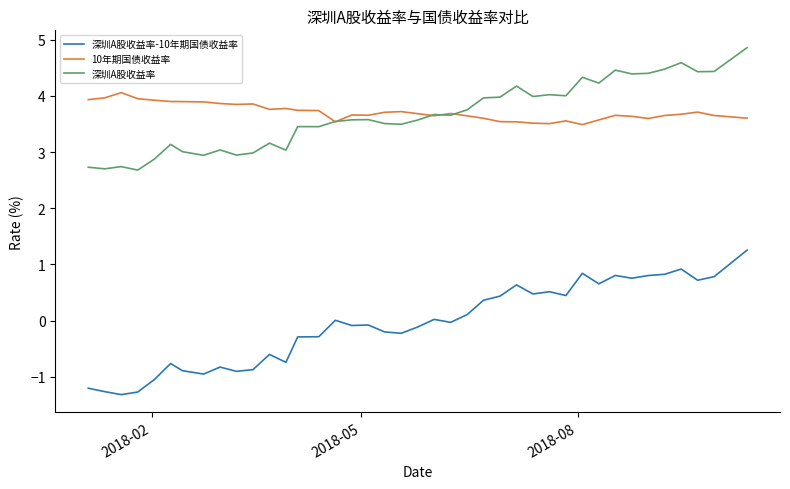

Which series has the largest range (max minus min)?

深圳A股收益率-10年期国债收益率